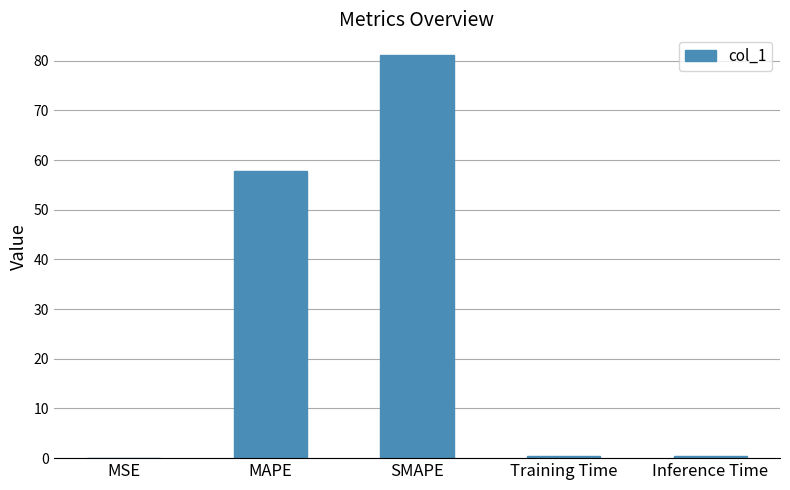

Which has a higher value, SMAPE or MAPE?

SMAPE